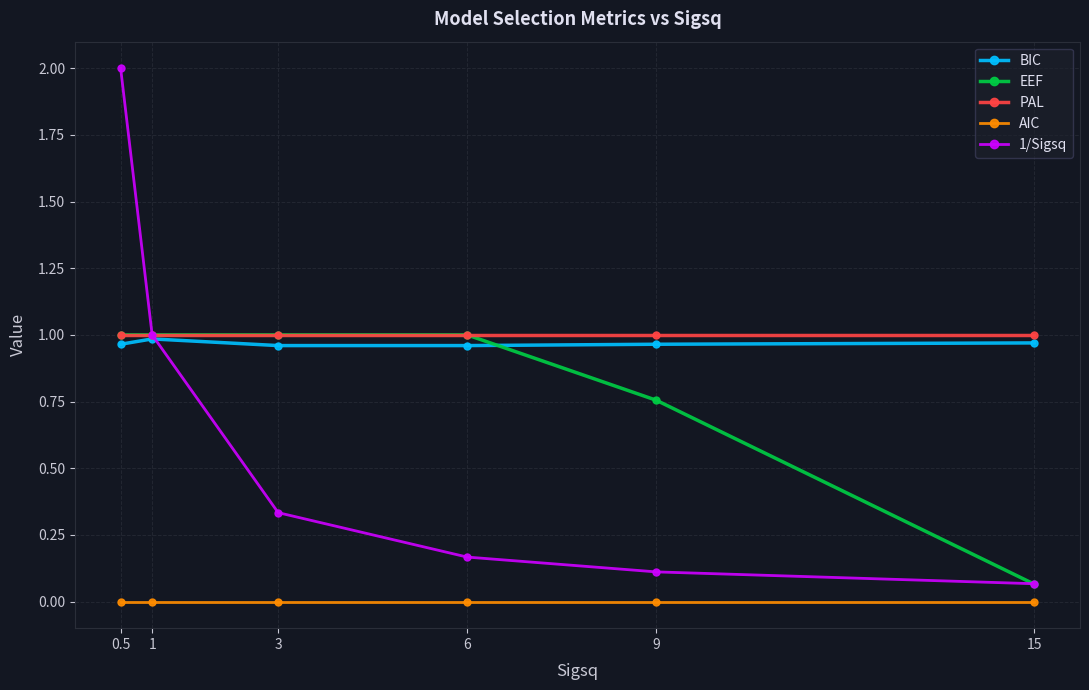

Which series has the largest range (max minus min)?

1/Sigsq